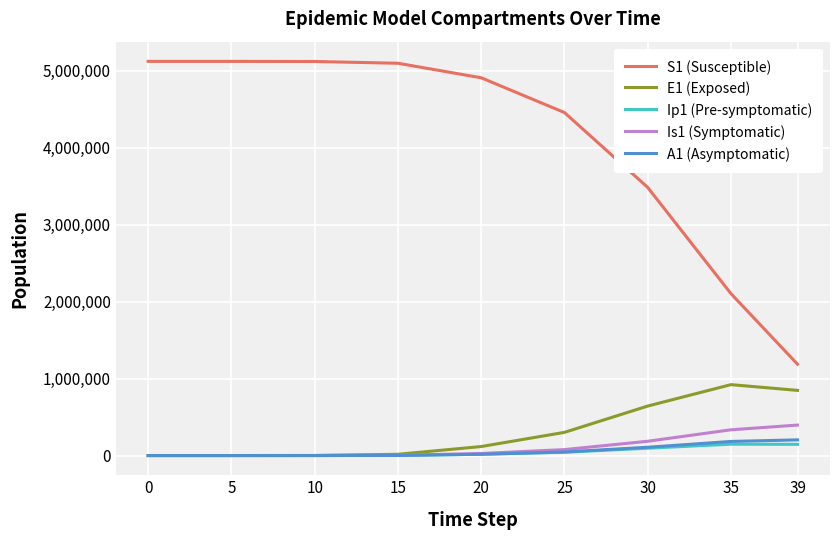

Does the chart have visible grid lines?

Yes